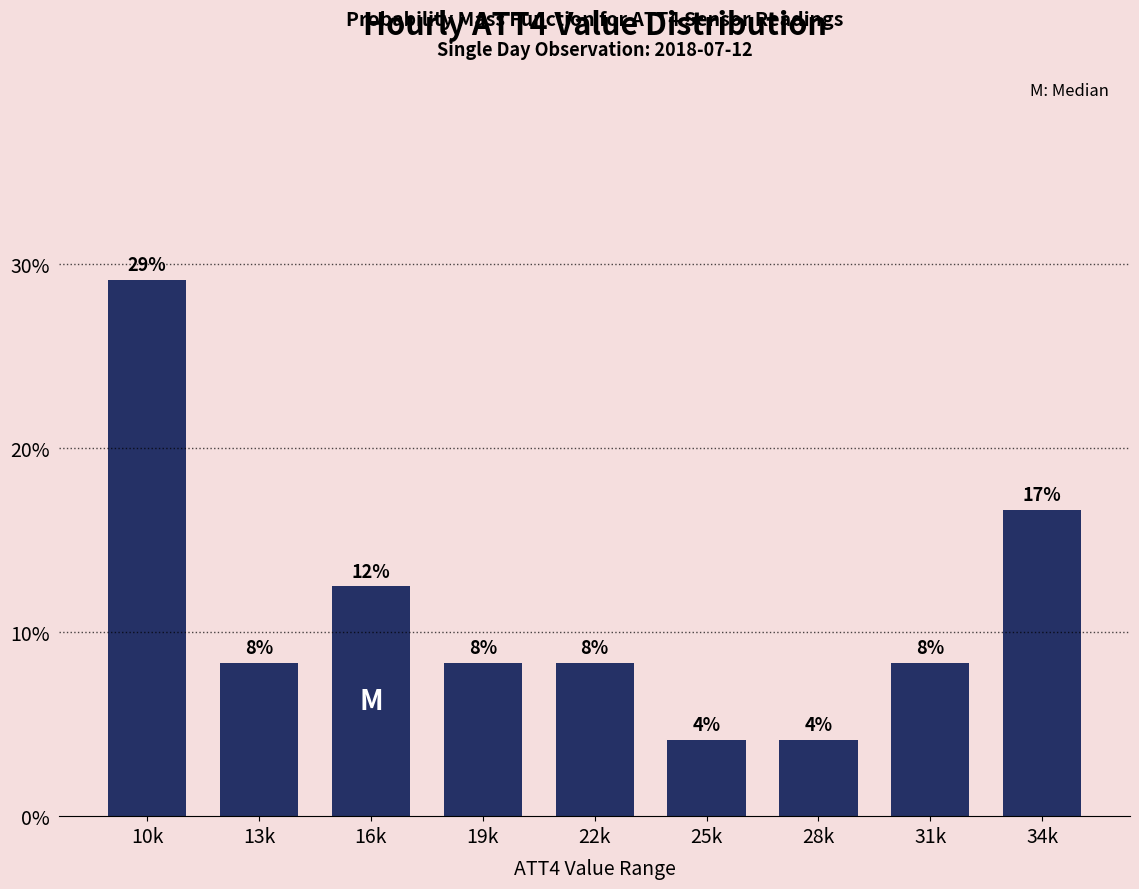

Does the chart contain any negative values?

No